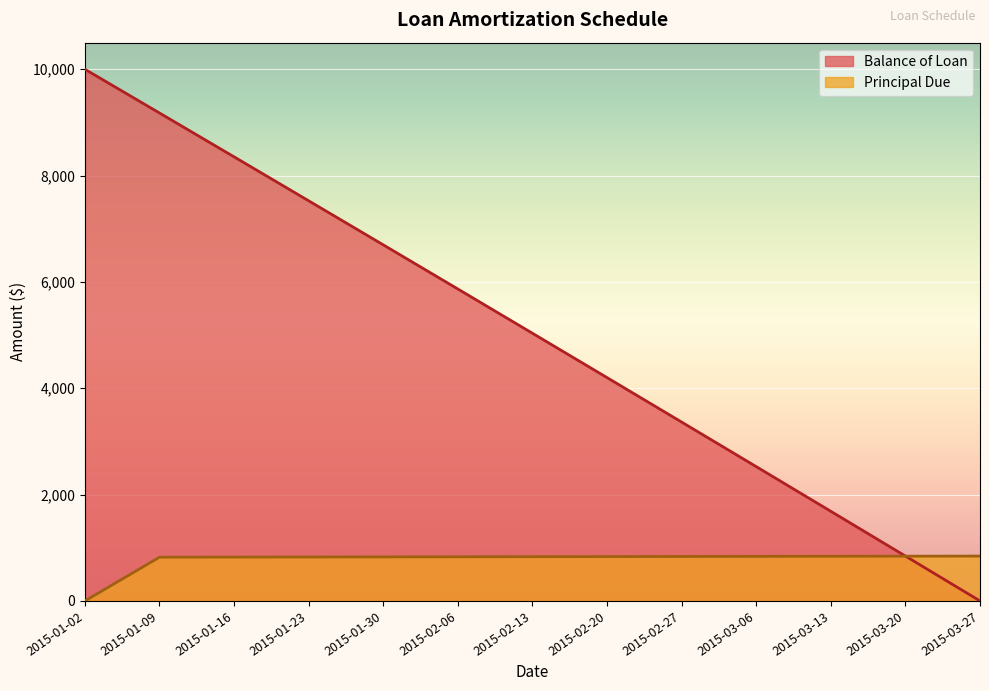

Where do Balance of Loan and Principal Due first cross each other?

2015-03-20 and 2015-03-27